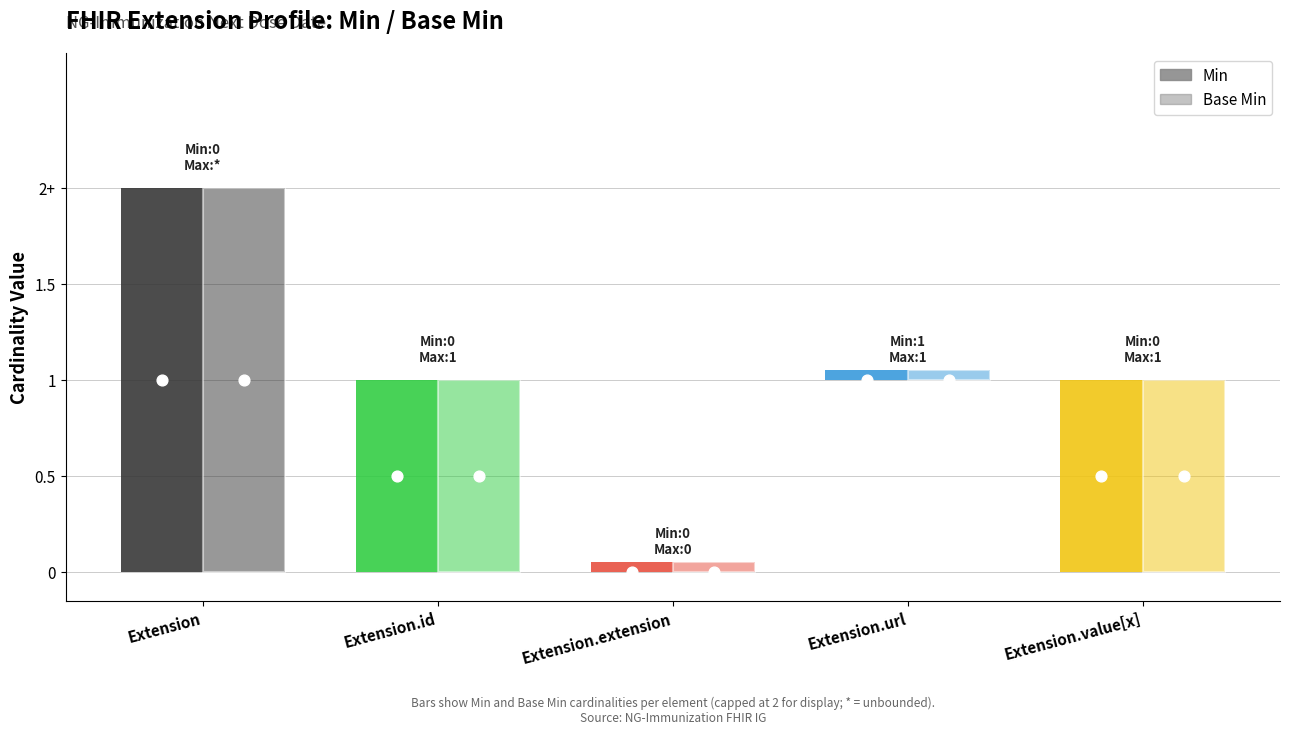

Which series reaches the maximum Y coordinate?

Min